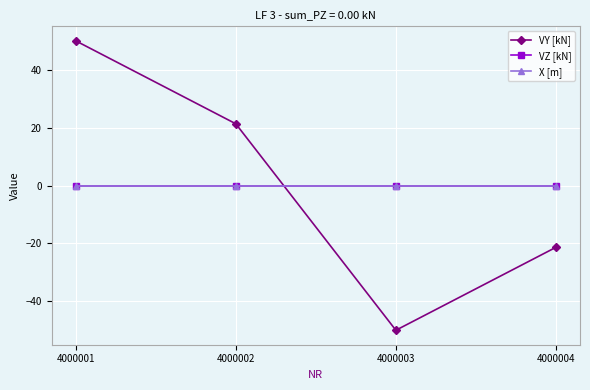

What is the difference between the highest and lowest values at 4000002?

21.4